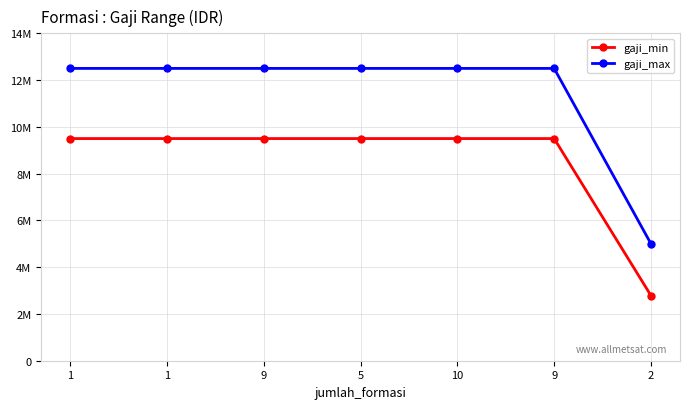

What is the label of the 1st point from the left?

1